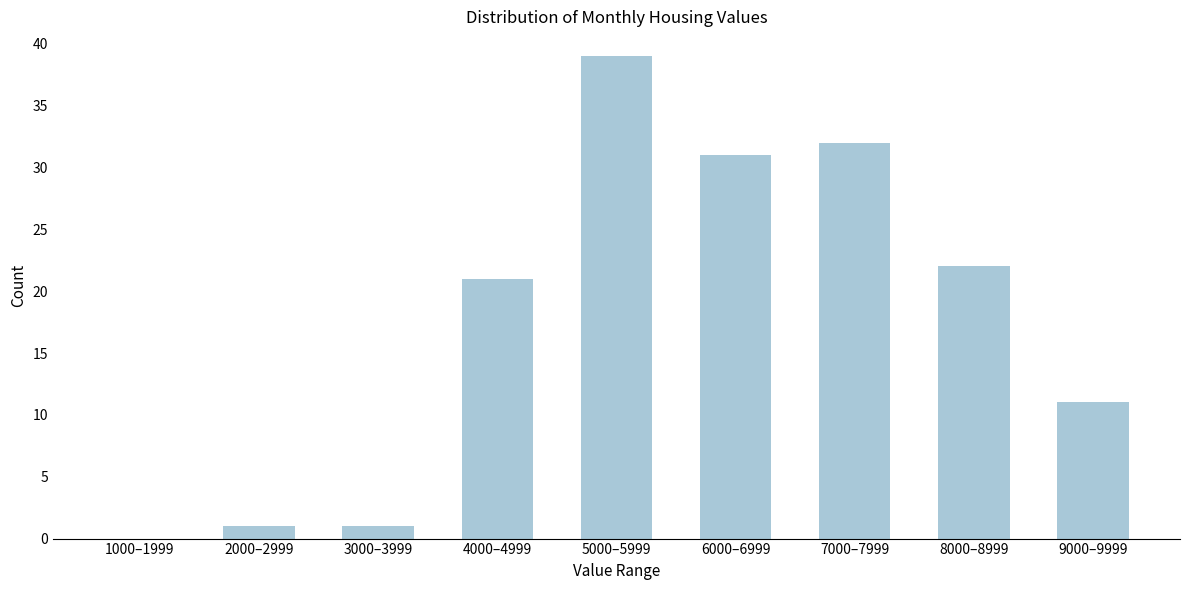

Reading right to left, extract all data points from this chart.

9000–9999=11	8000–8999=22	7000–7999=32	6000–6999=31	5000–5999=39	4000–4999=21	3000–3999=1	2000–2999=1	1000–1999=0